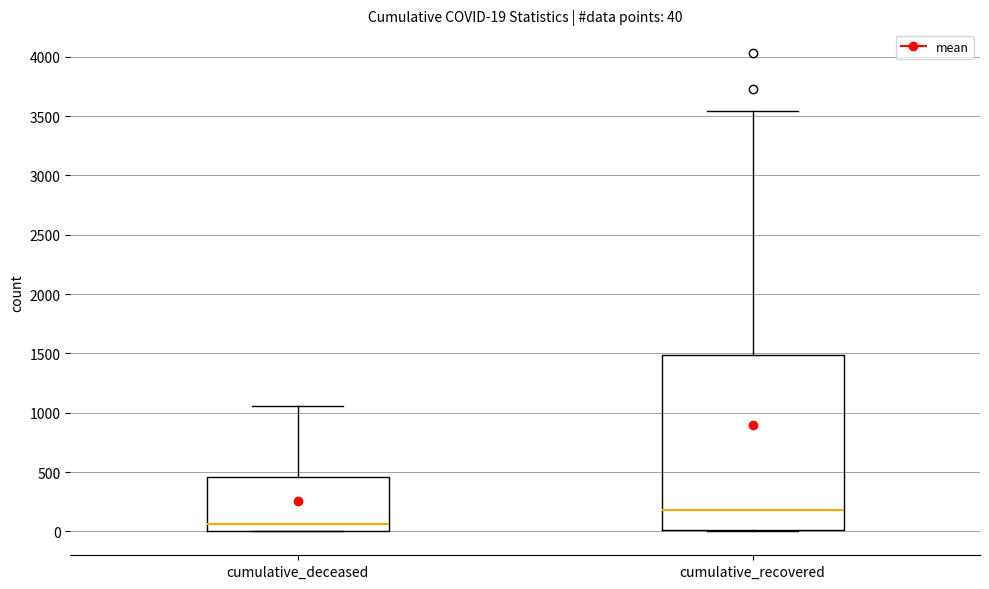

Which box is the tallest, from its lower edge to its upper edge?

cumulative_recovered